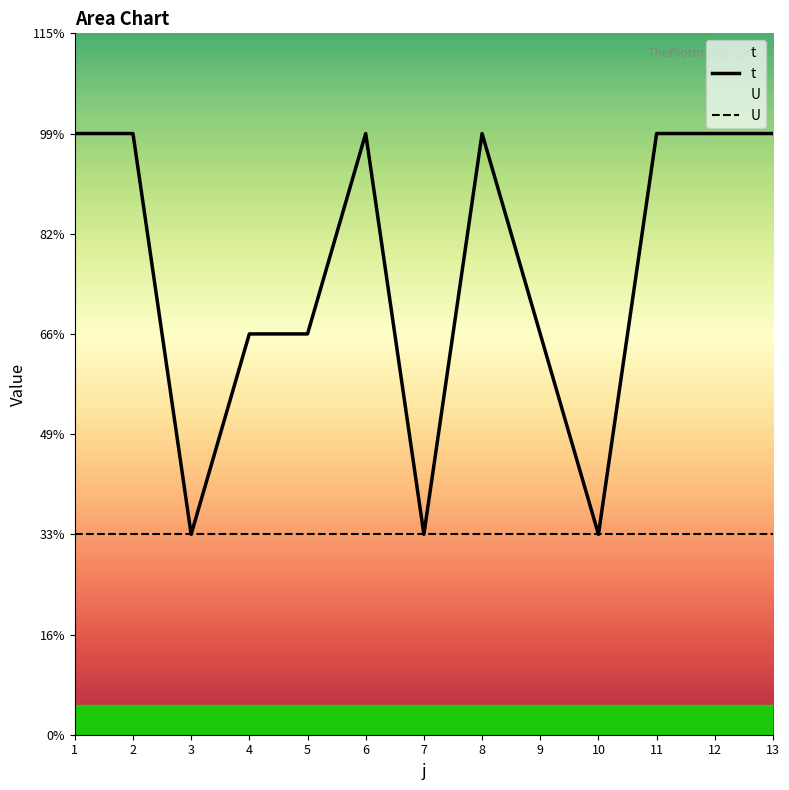

Reading left to right, transcribe all the data shown in this chart.

3	3	1	2	2	3	1	3	2	1	3	3	3